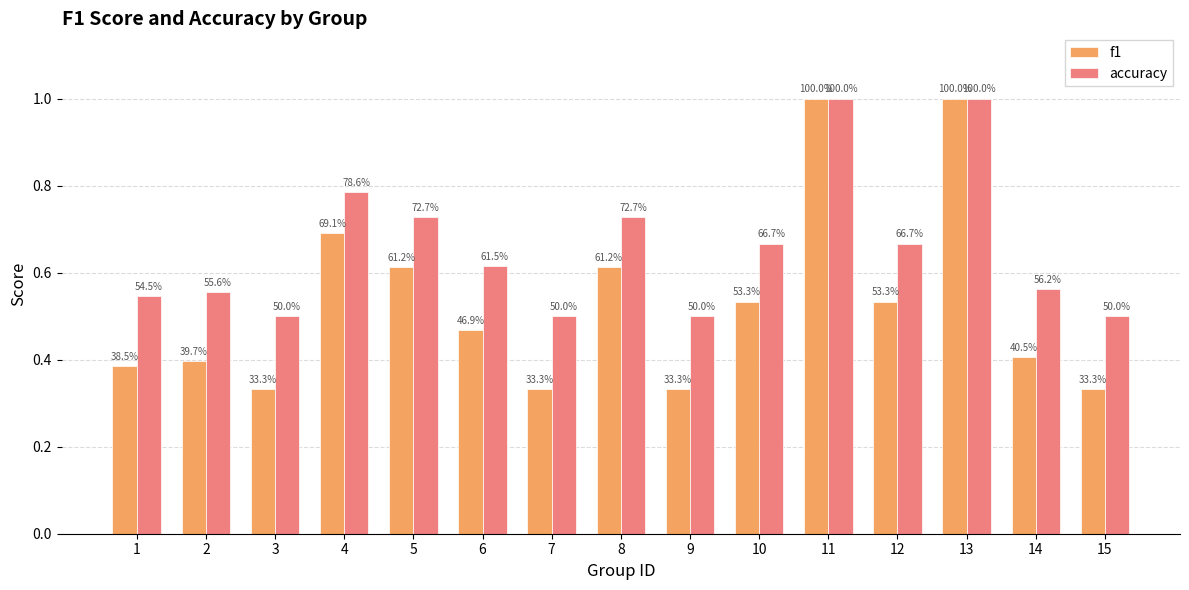

What is the maximum value for f1?

1.0